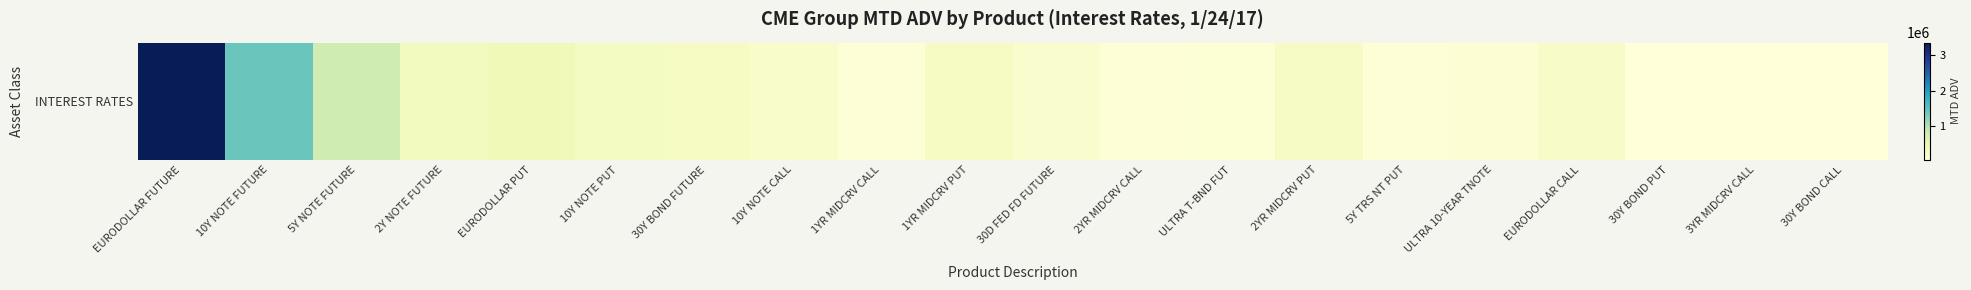

At which label does the data first exceed 224384?

EURODOLLAR FUTURE